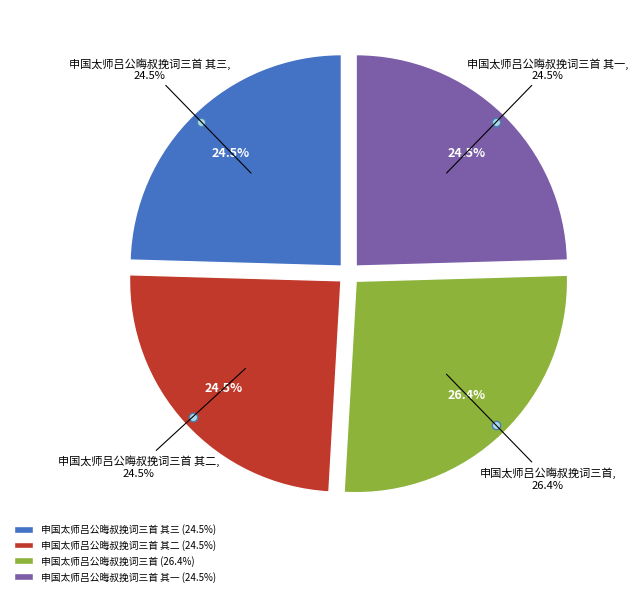

Combined, do 申国太师吕公晦叔挽词三首 and 申国太师吕公晦叔挽词三首 其一 account for over 50%?

Yes